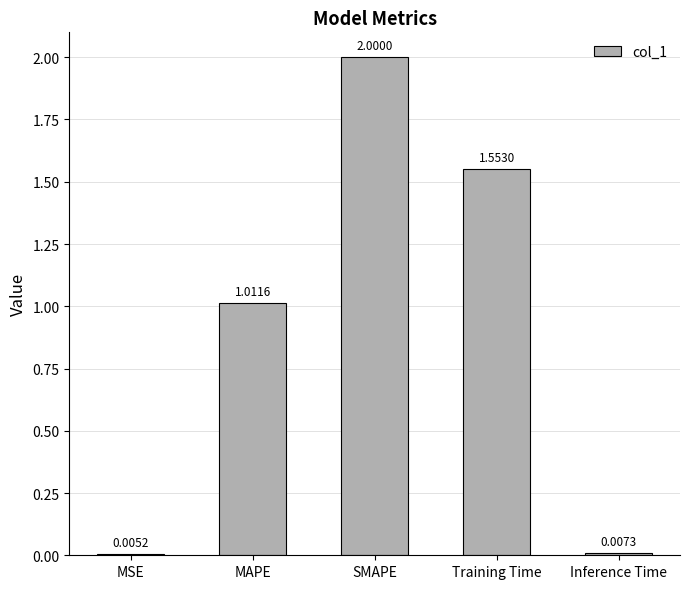

What is the change in value from MAPE to Training Time?

+0.5